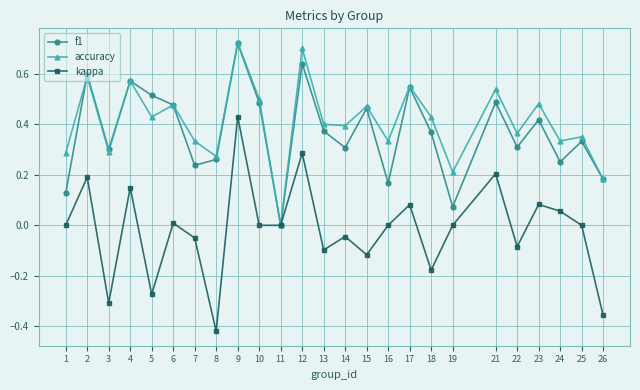

Where is the first local maximum for accuracy?

2